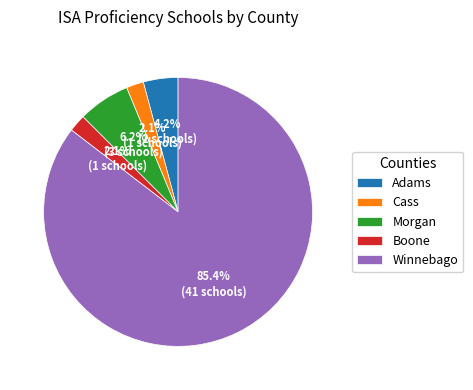

What is the majority slice?

Winnebago